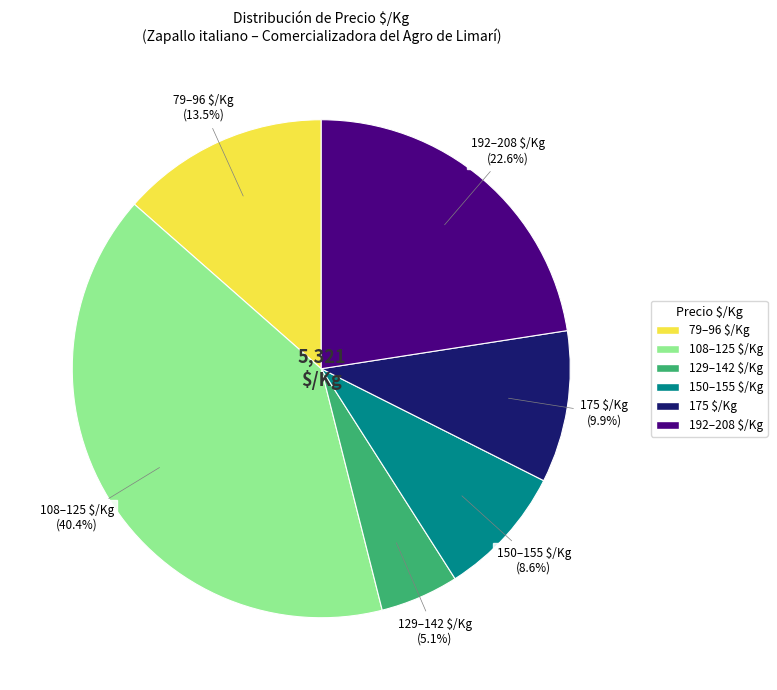

Is there a majority slice in this chart?

No